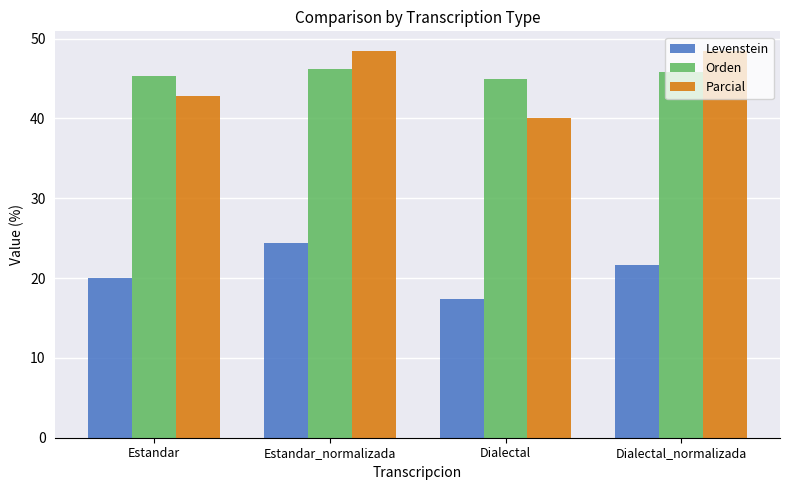

Reading left to right, list all the values displayed in this chart.

Levenstein: 20.0	24.4	17.4	21.6
Orden: 45.3	46.2	44.9	45.8
Parcial: 42.9	48.5	40.0	48.5